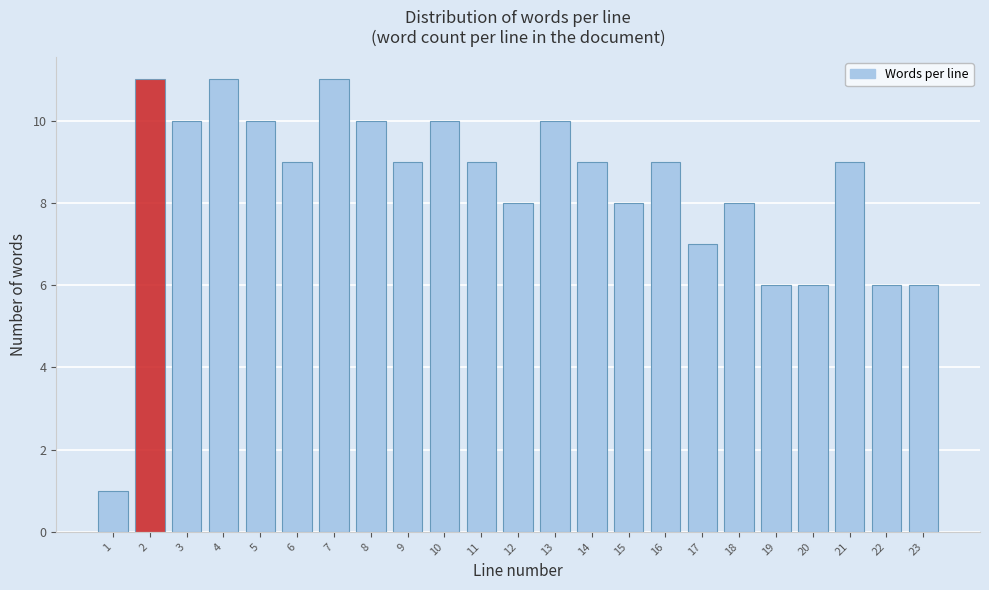

How tall is the bar that spans 6.5 to 7.5 on the x-axis? The values are not printed on the chart, so give them approximately, as read against the axis.

11